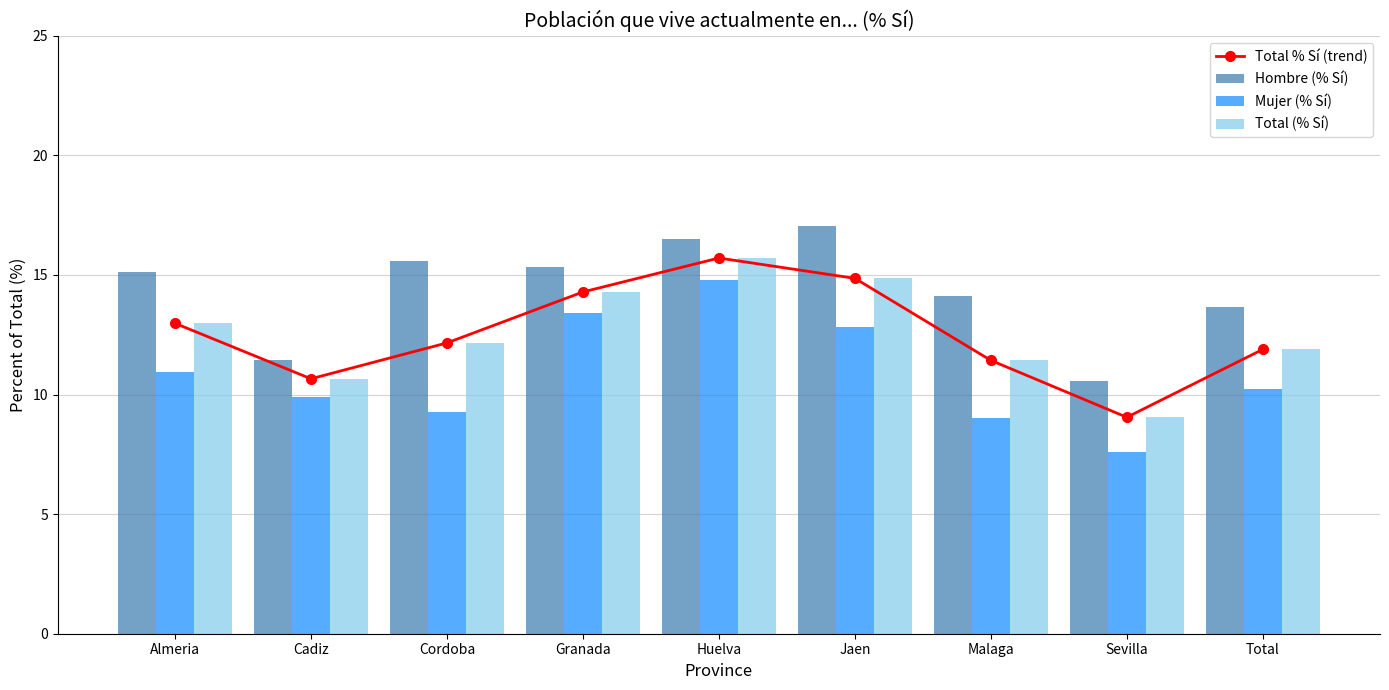

What is the approximate value of Mujer (% Sí) at Huelva?

14.8